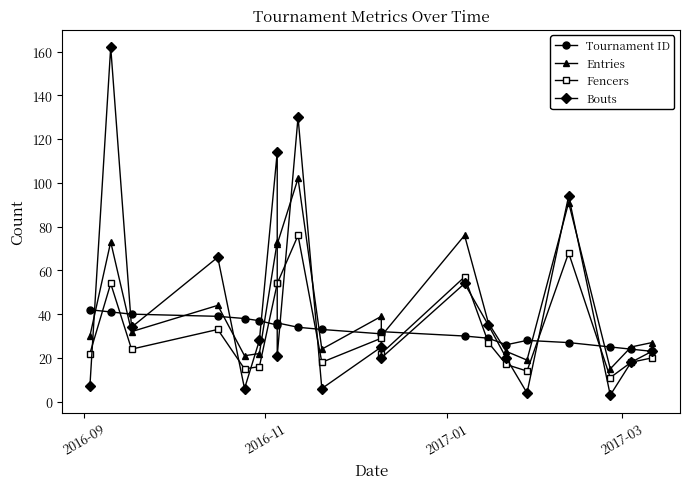

Is this an area chart (filled region under the line)?

No